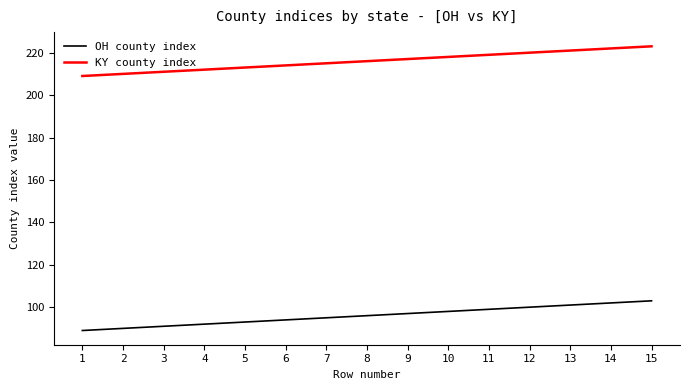

What is the sum of all OH county index values?

1440